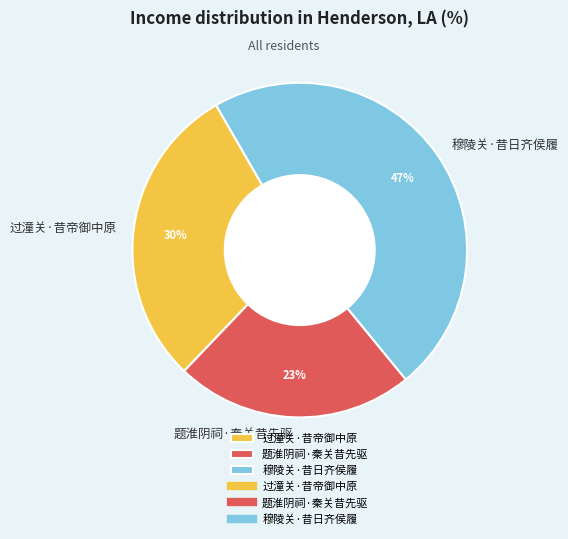

Which category has the smallest portion of the pie?

题淮阴祠·秦关昔先驱